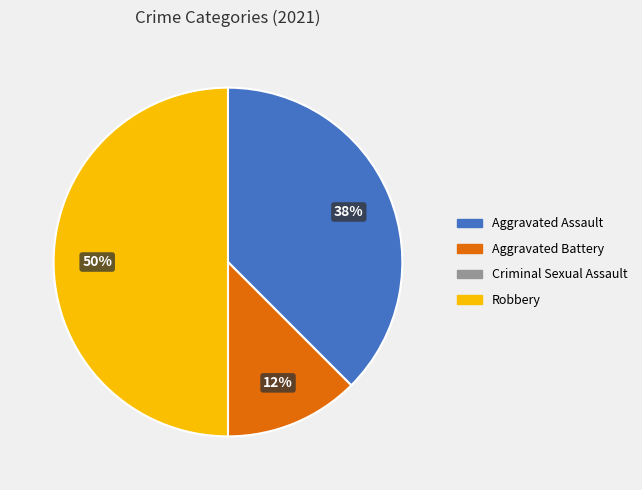

True or false: Robbery accounts for 57% of the total.

False